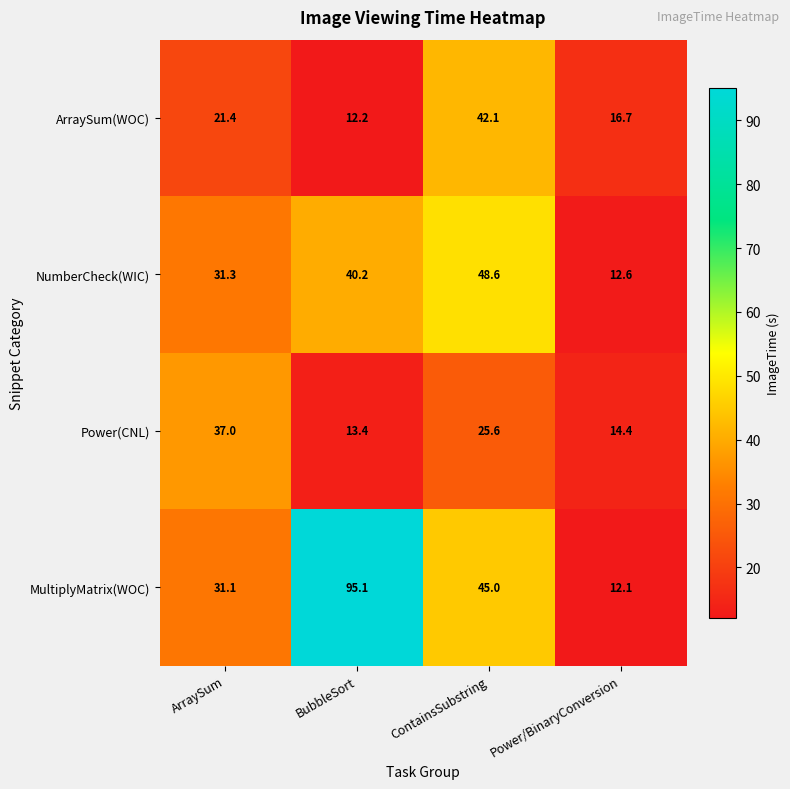

The Power(CNL) series shows 37.0 at ArraySum. True or false?

True